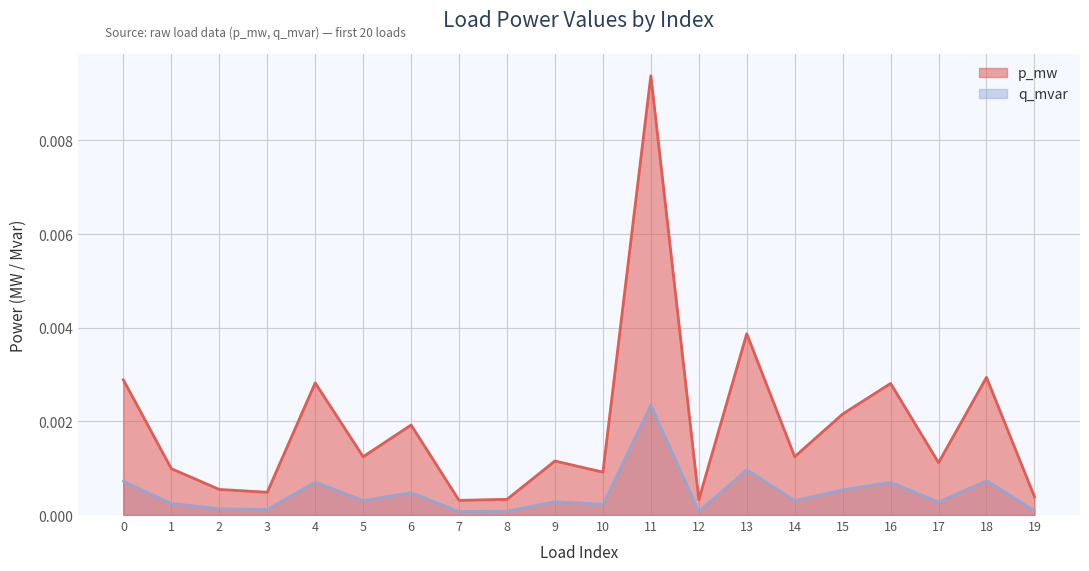

Which category has the highest value in the q_mvar series?

11